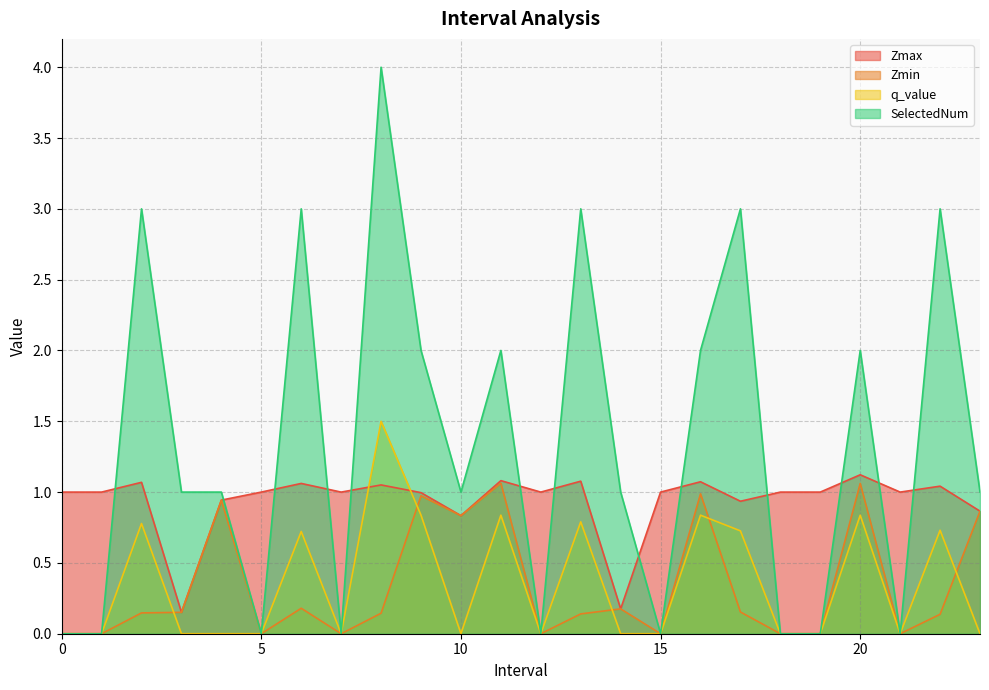

True or false: Zmin and Zmax cross at least once.

False